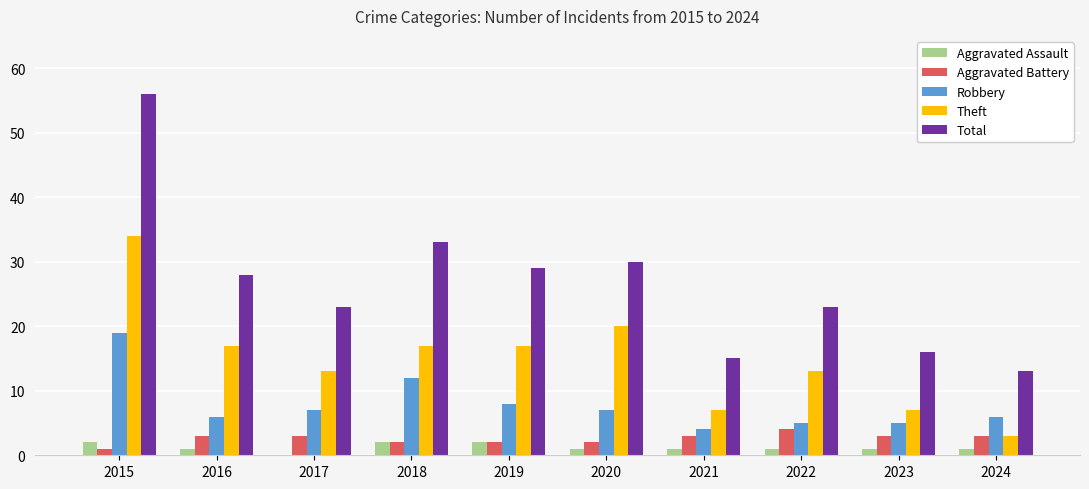

Is it true that Robbery equals 8 at 2019?

True